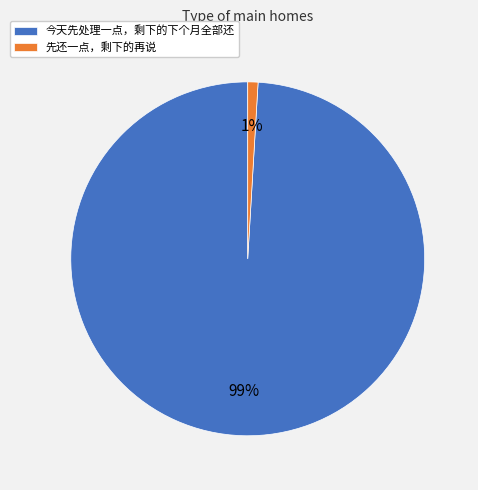

Do 先还一点，剩下的再说 and 今天先处理一点，剩下的下个月全部还 together represent more than half of the pie?

Yes